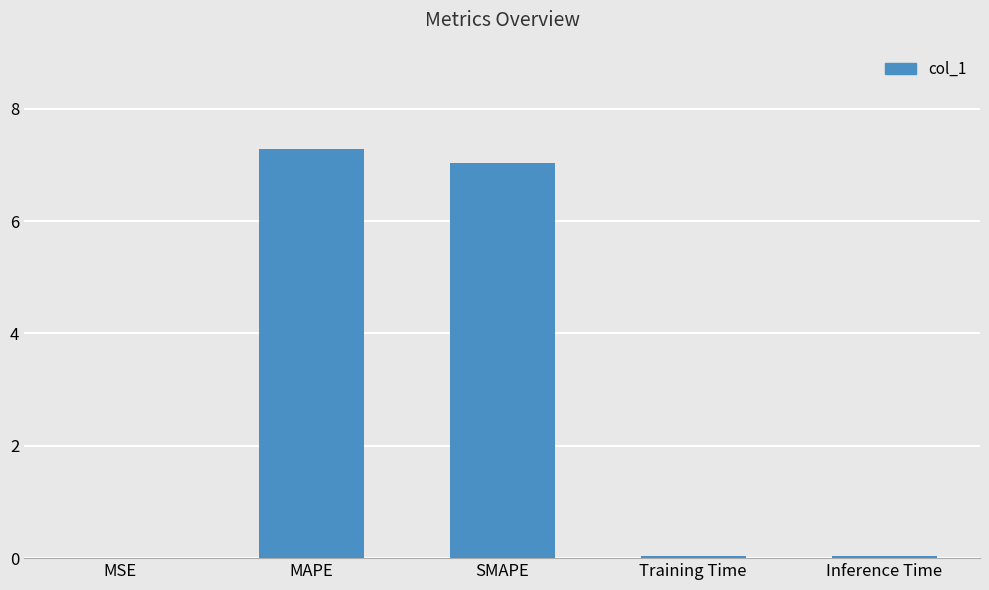

Is it true that the value at SMAPE is 11.5?

False